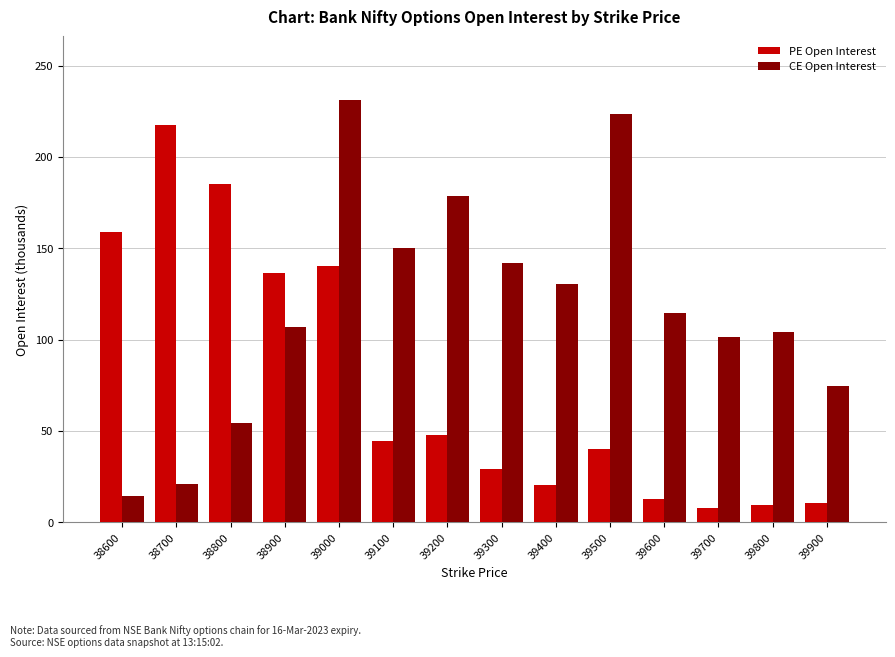

At 39000, list the series in order from largest to smallest.

CE Open Interest, PE Open Interest